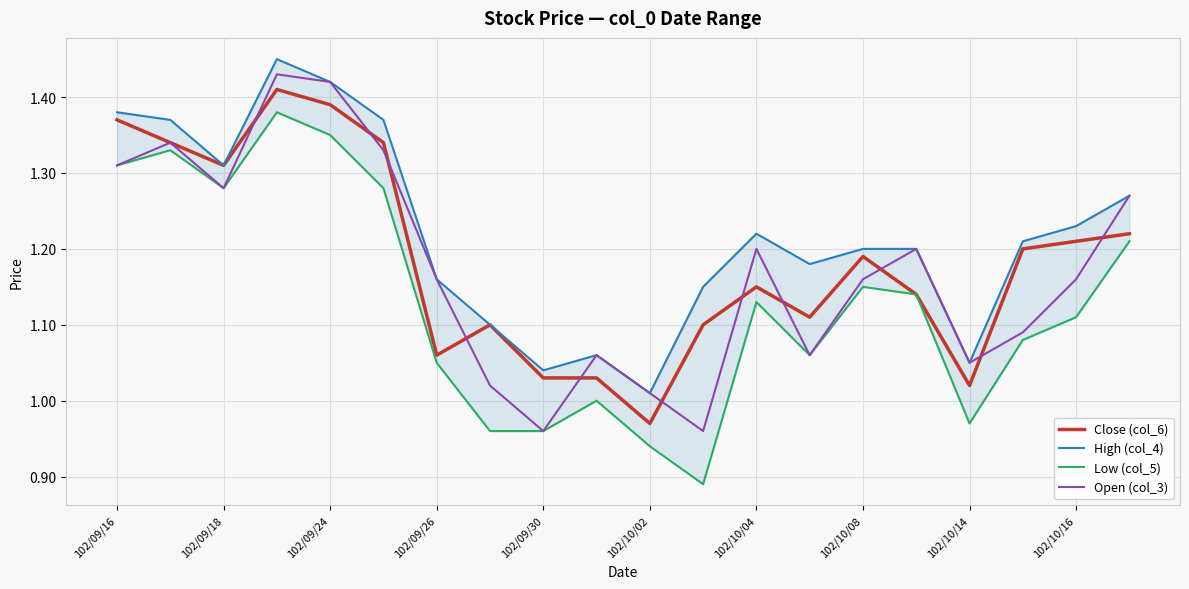

Rank the series by their maximum value, from lowest to highest.

Low (col_5), Close (col_6), Open (col_3), High (col_4)